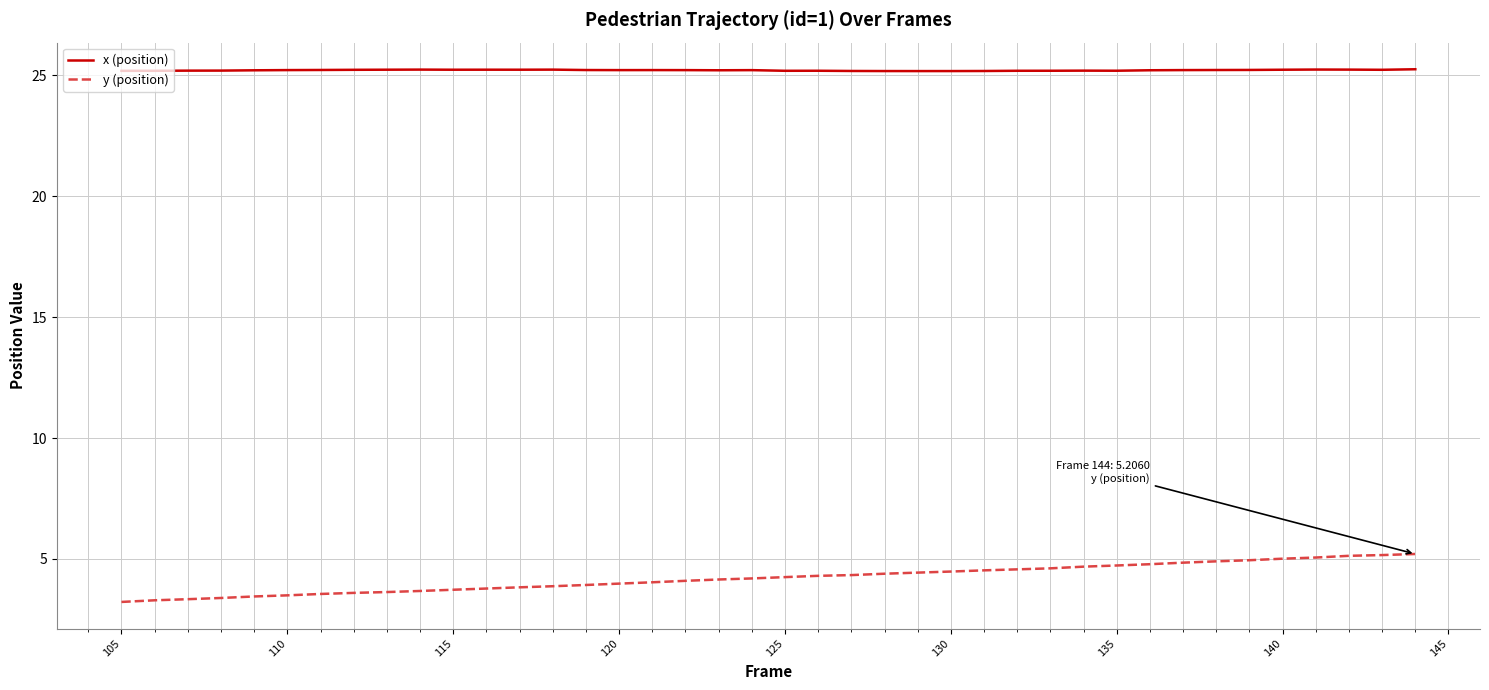

At how many categories does at least one series exceed 25?

40